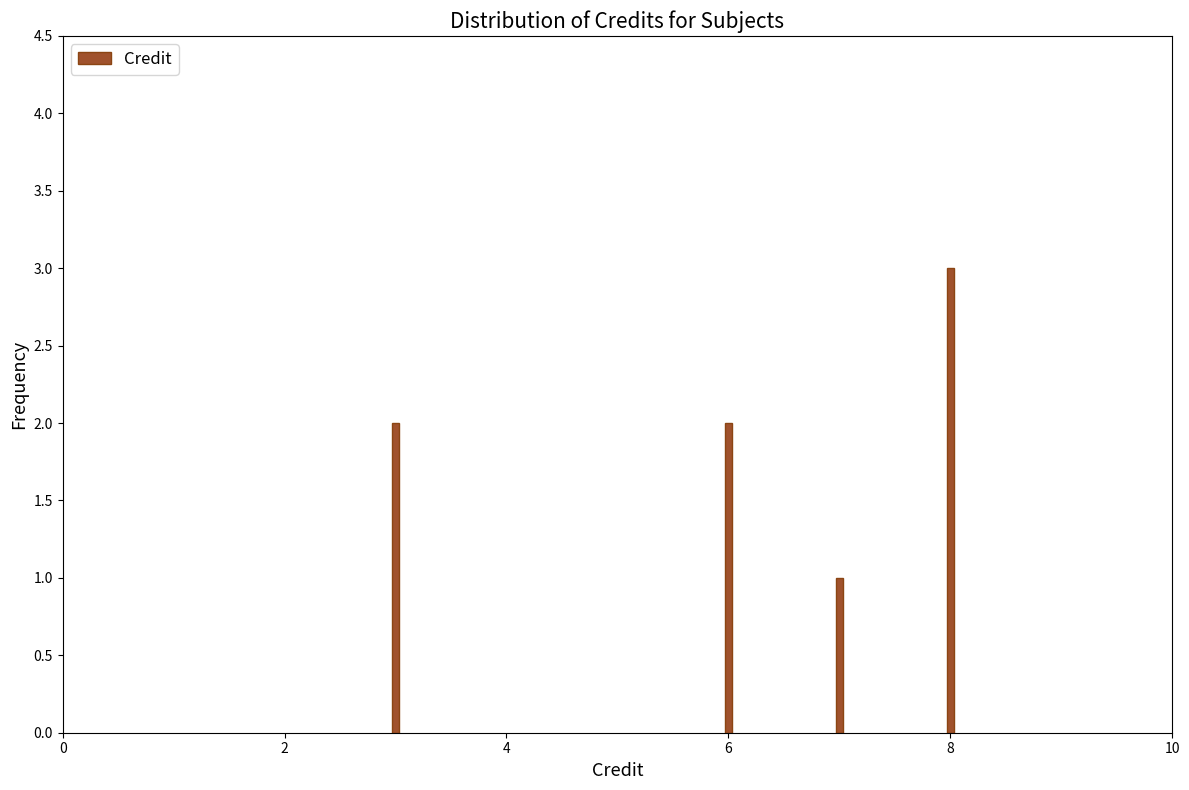

How many series are shown in this chart?

1